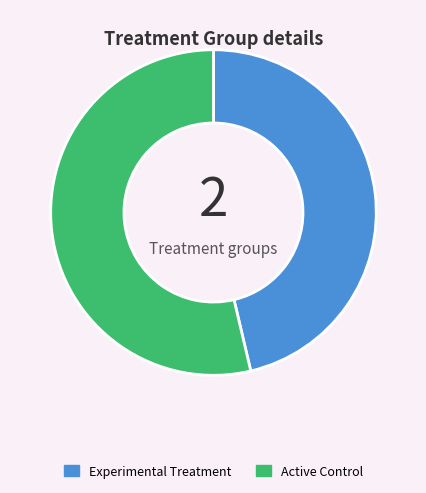

How many slices are in this pie chart?

2